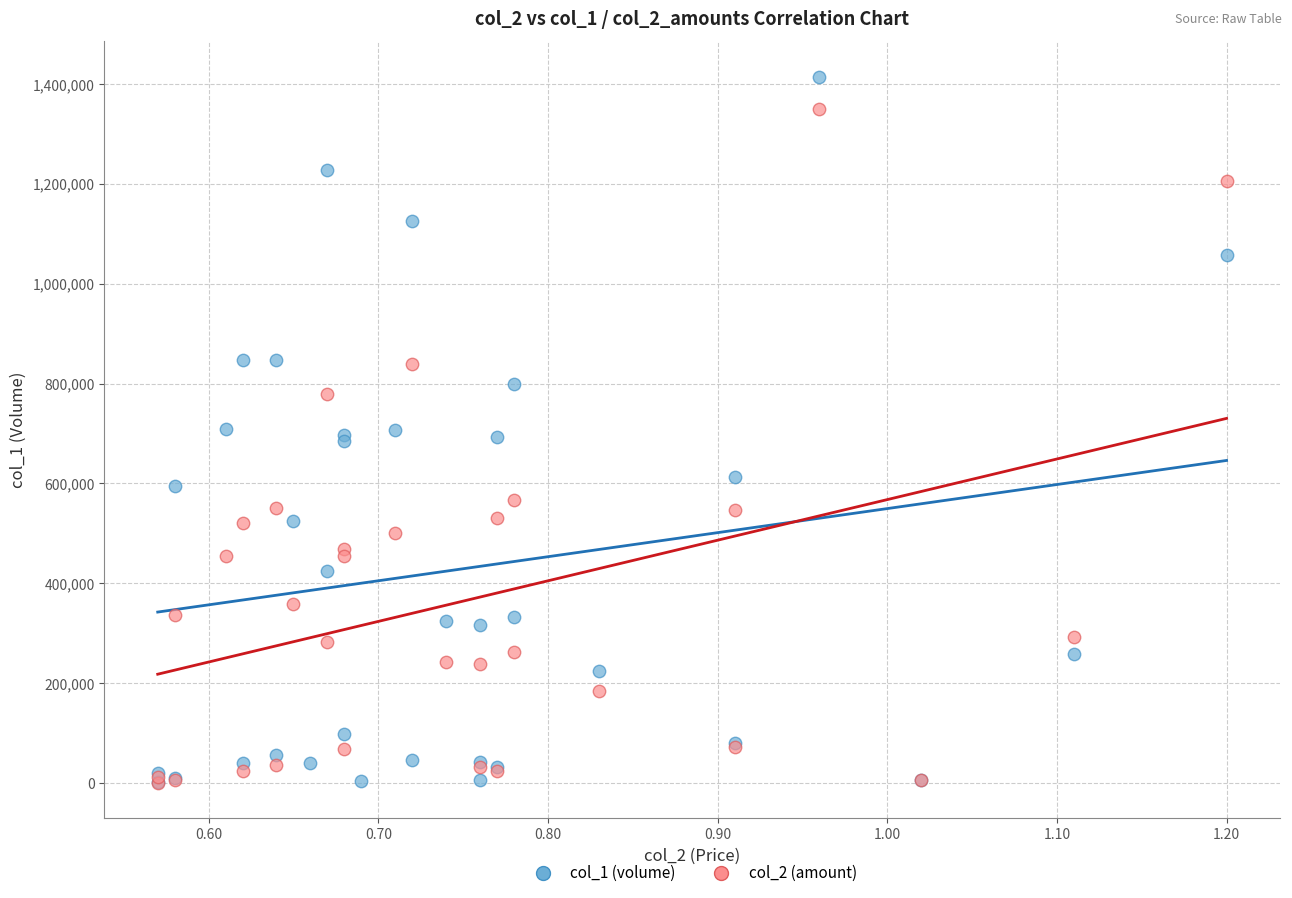

Which series reaches the maximum Y coordinate?

col_1 (volume)